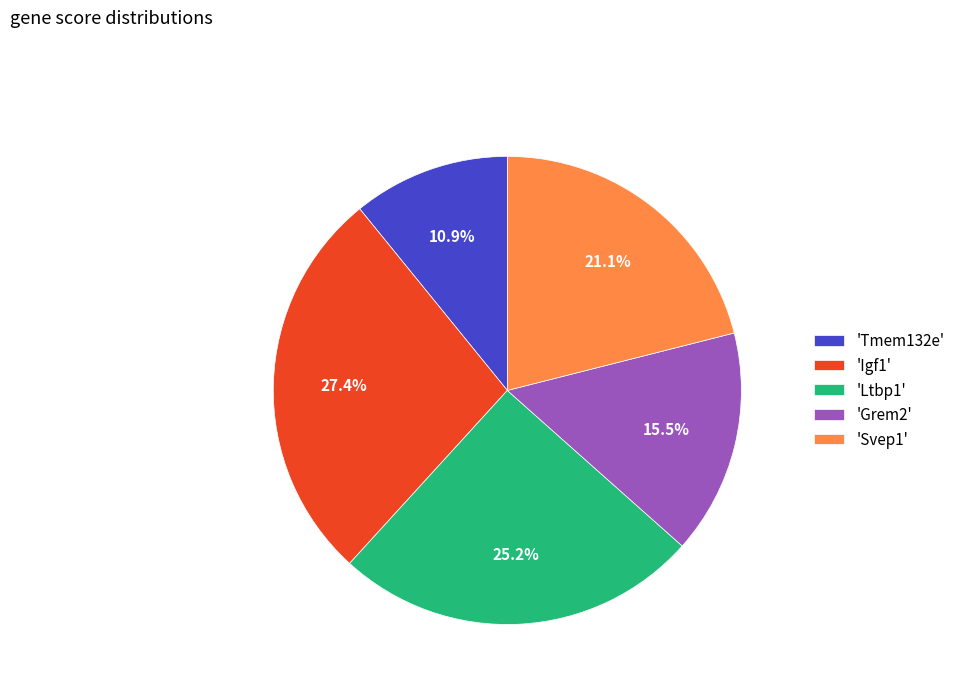

Rank the categories by value from lowest to highest.

'Tmem132e', 'Grem2', 'Svep1', 'Ltbp1', 'Igf1'